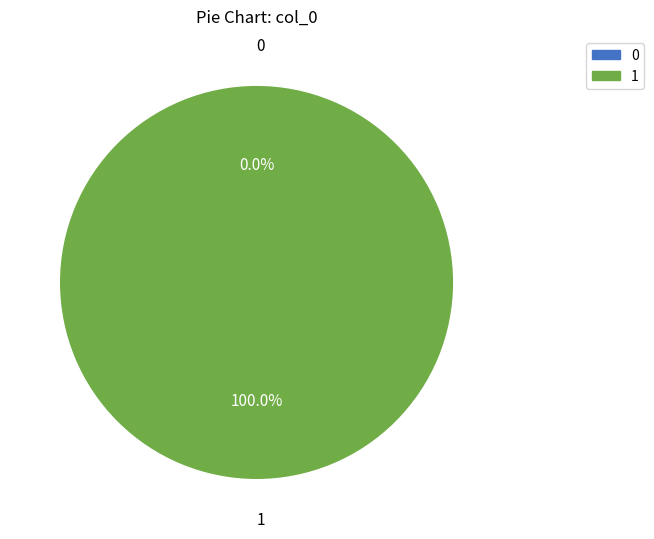

The 0 slice represents 1% of the pie. True or false?

False